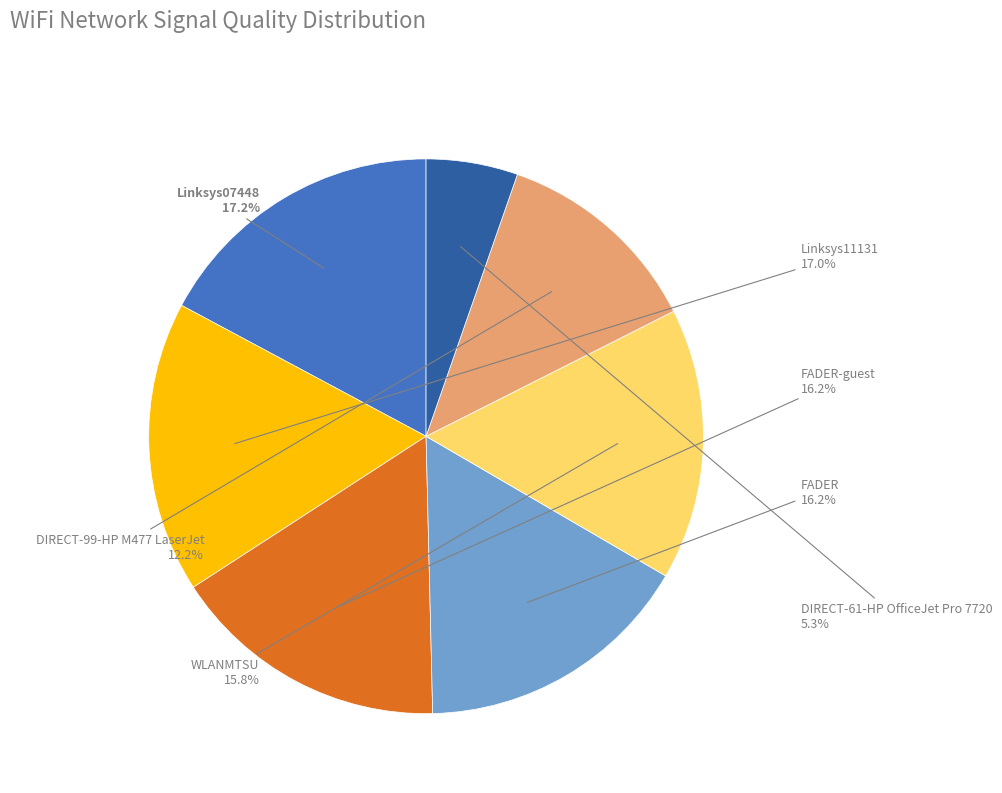

Is there any slice that represents more than half of the pie?

No